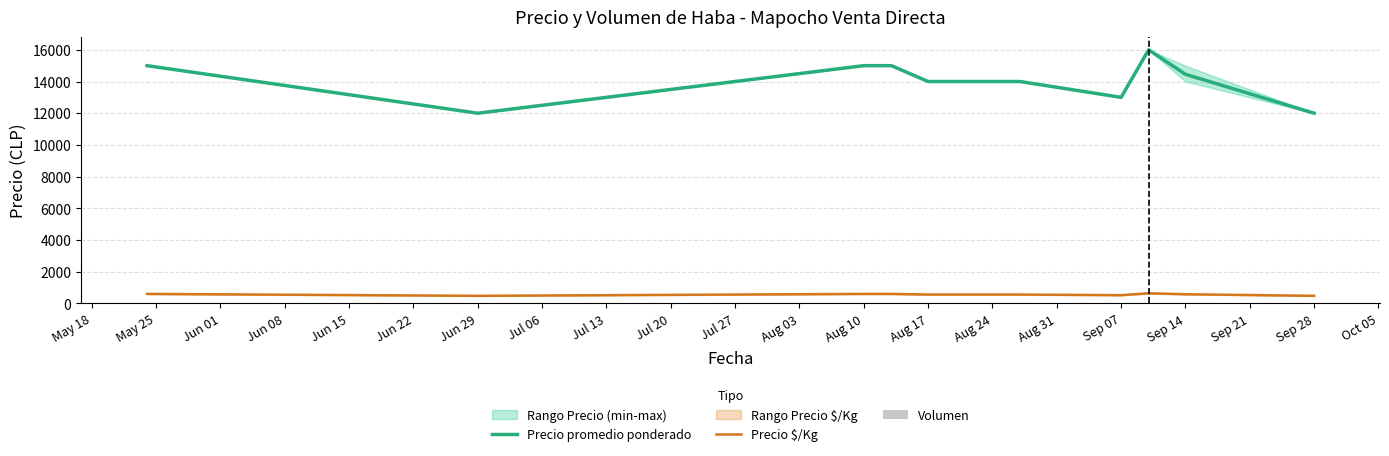

The value of Precio promedio ponderado at Jun 29 is 12000. True or false?

True